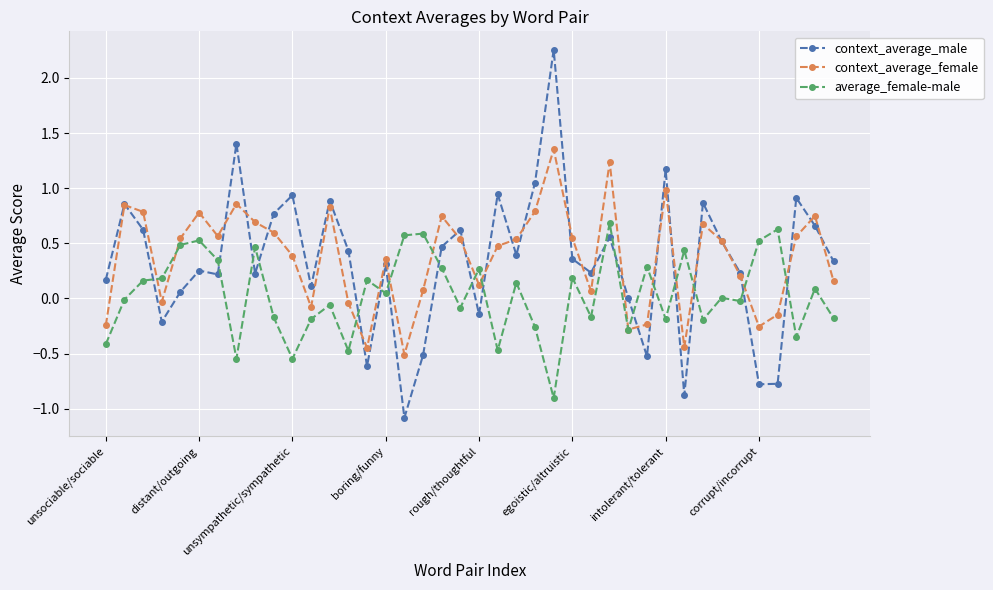

Which series ends up on top after the final intersection of average_female-male and context_average_male?

context_average_male